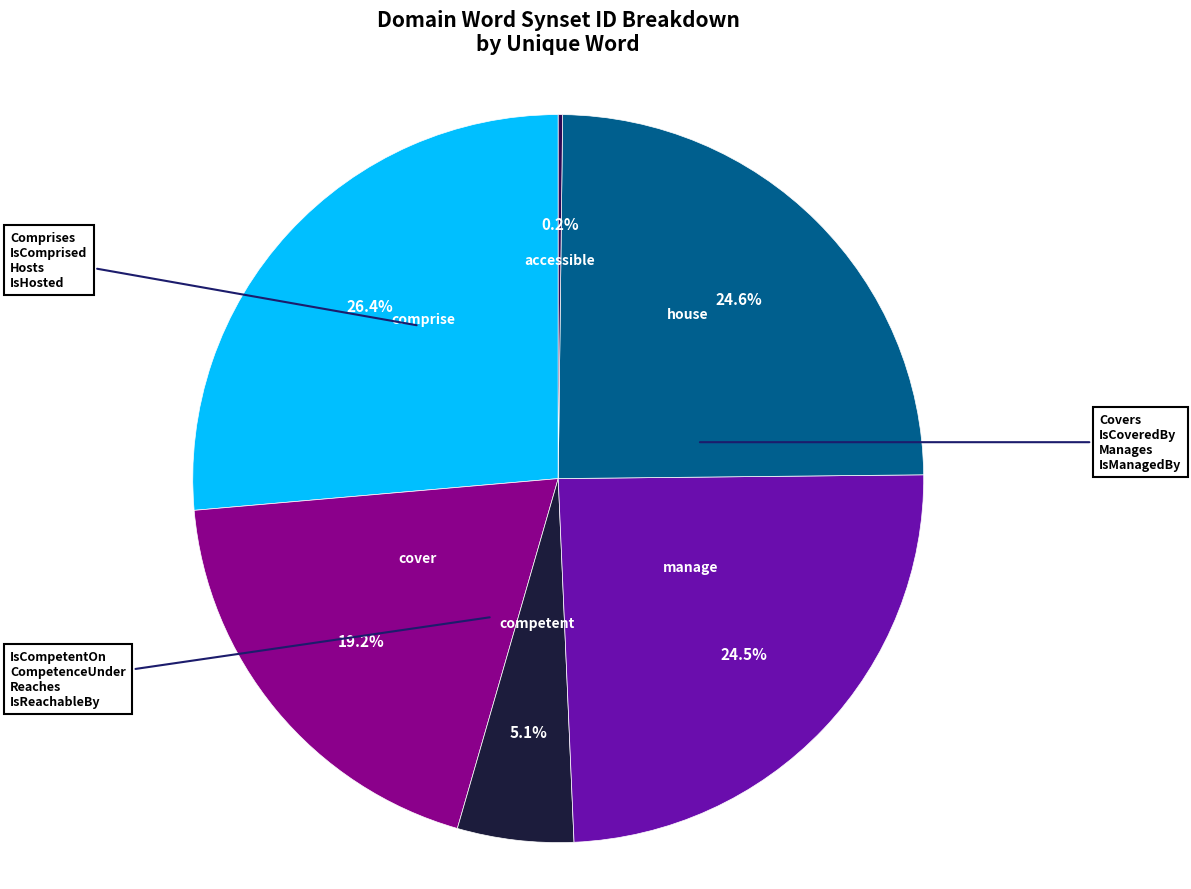

Which category has the biggest portion of the pie?

comprise